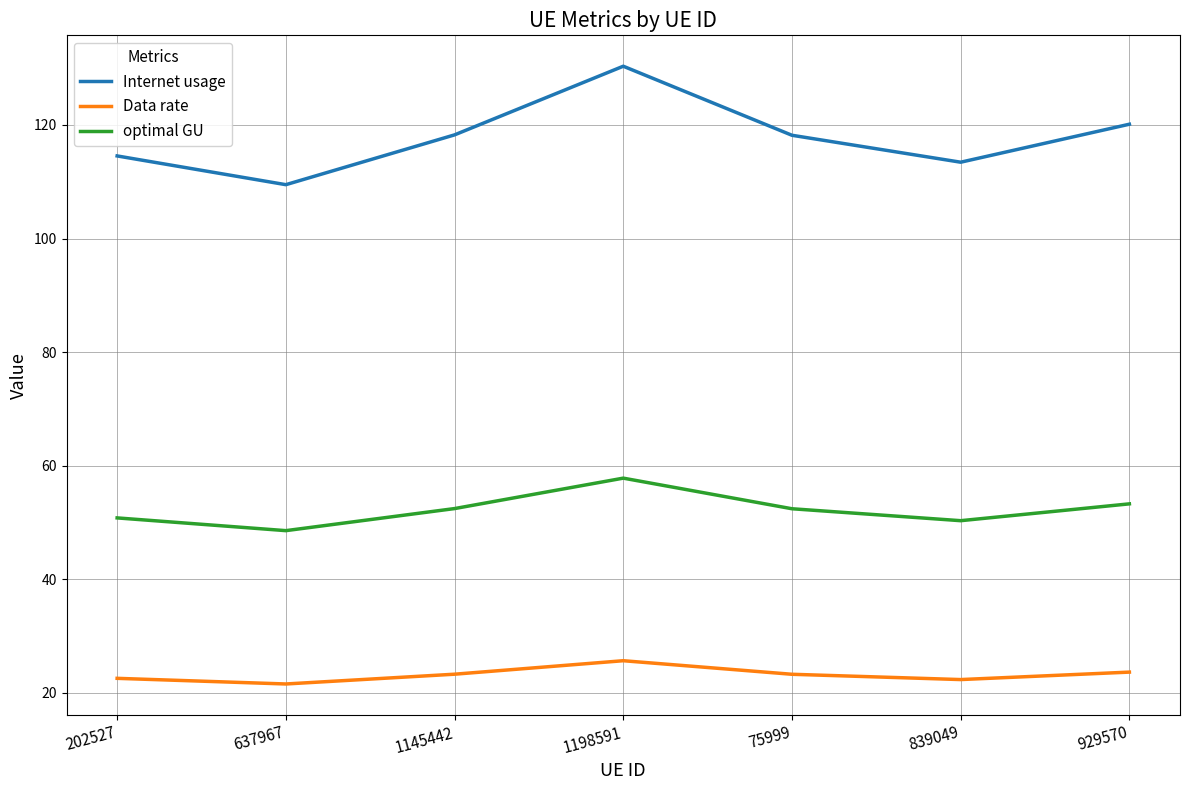

True or false: optimal GU has more than 1 points higher than both neighbors.

False